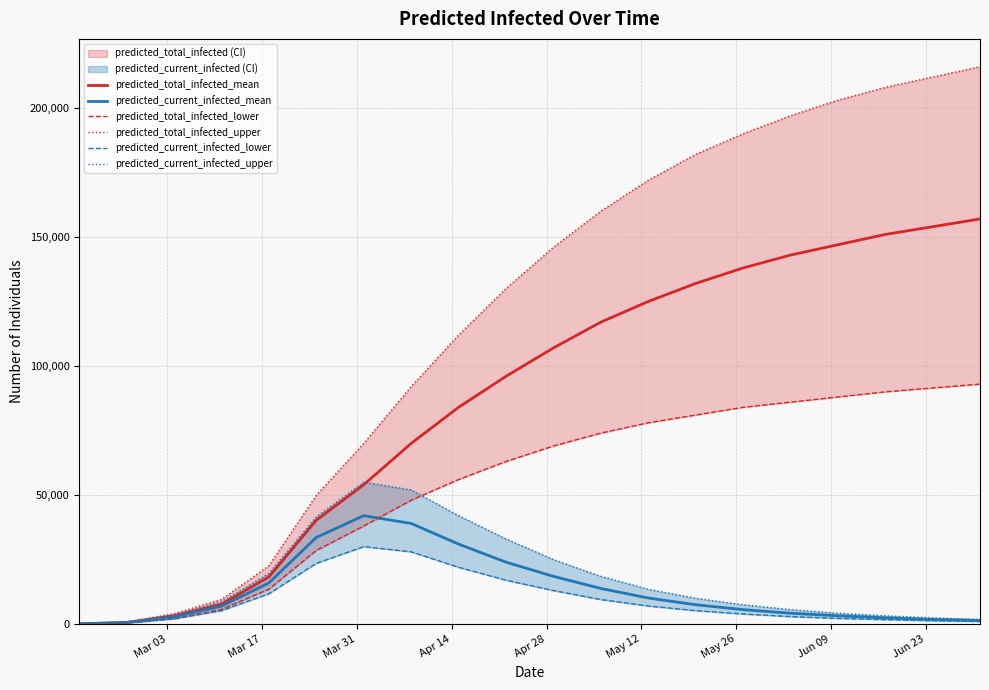

What is the maximum value for predicted_total_infected_mean?

157000